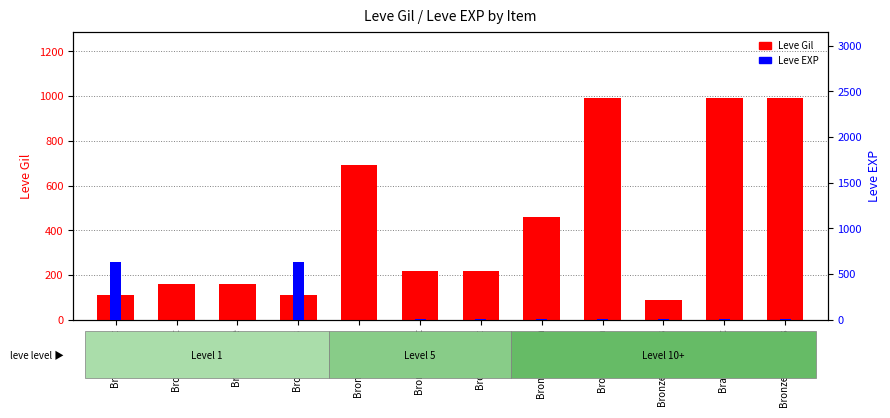

List the series in order of their peak value, highest first.

Leve Gil, Leve EXP